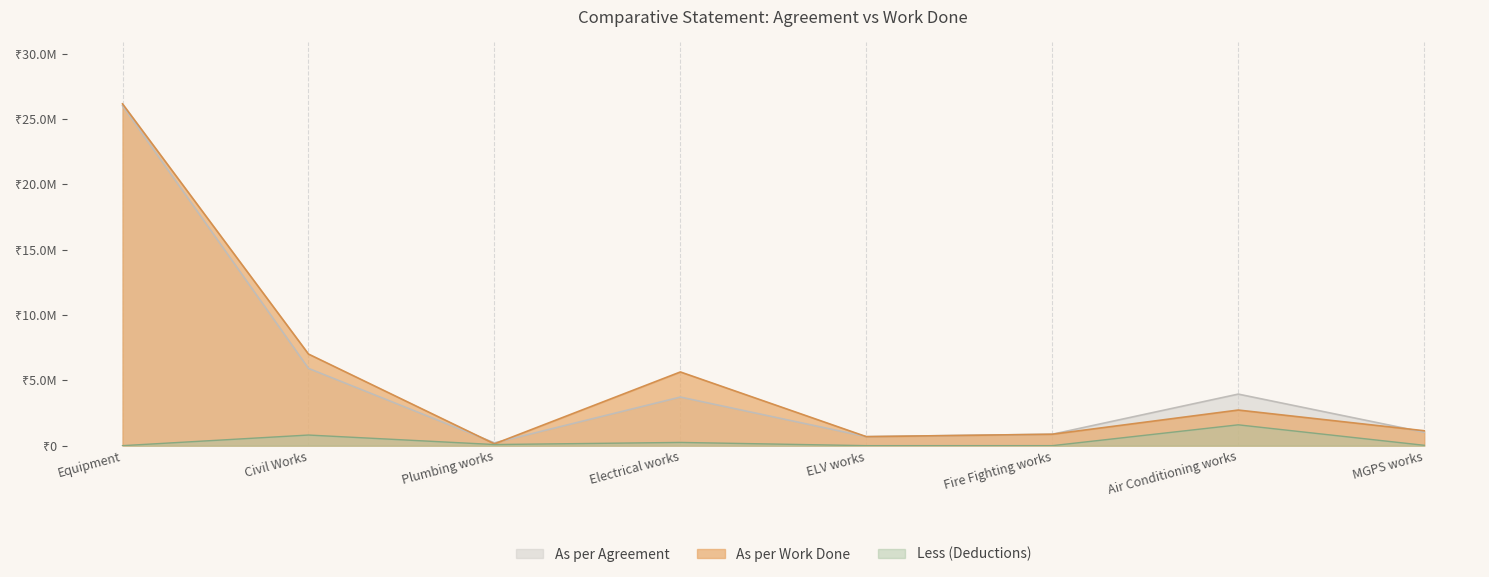

Which series changed the most between Electrical works and MGPS works?

As per Work Done